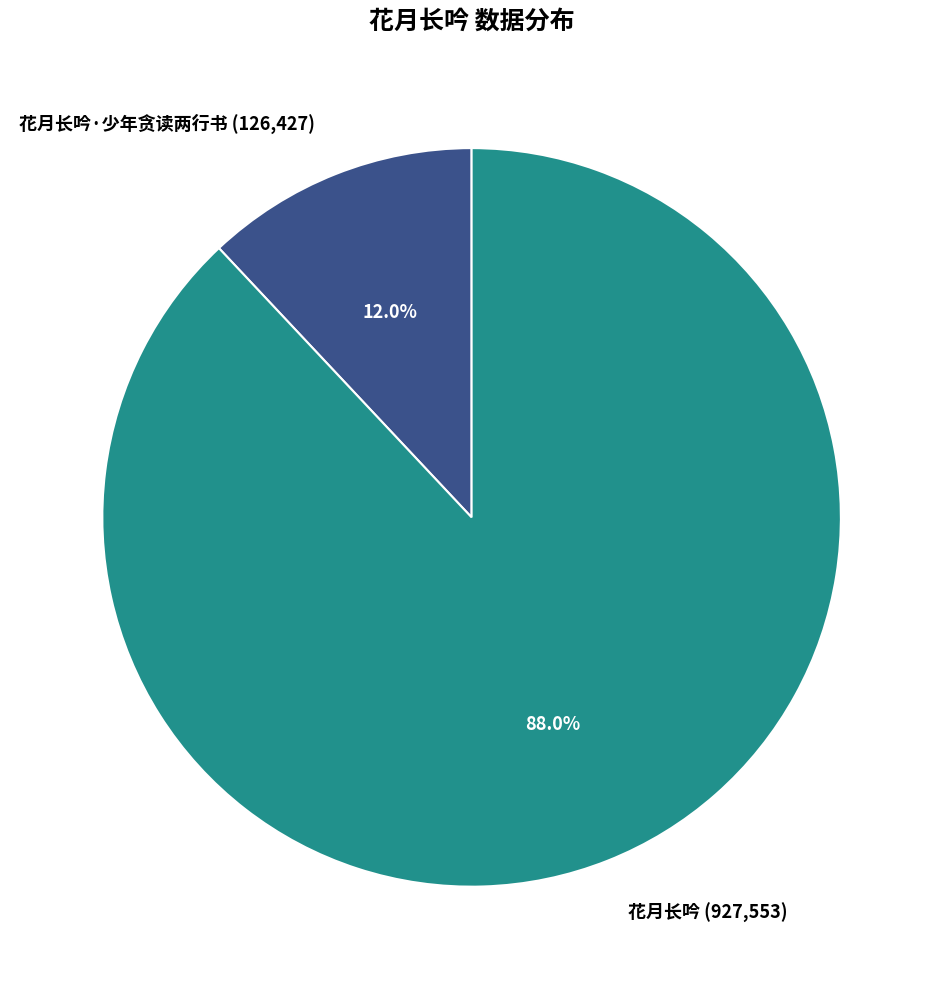

Which category has the smallest portion of the pie?

花月长吟·少年贪读两行书 (126,427)